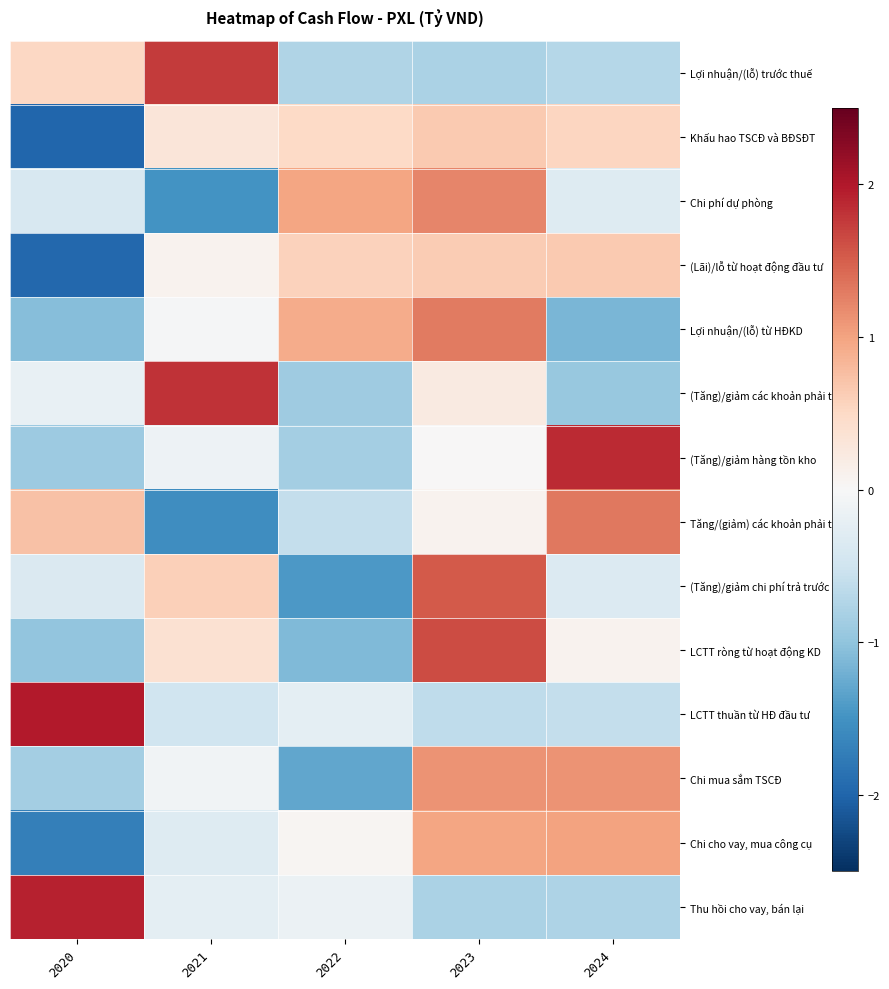

Between 2020 and 2024, which series saw the biggest shift?

(Tăng)/giảm hàng tồn kho